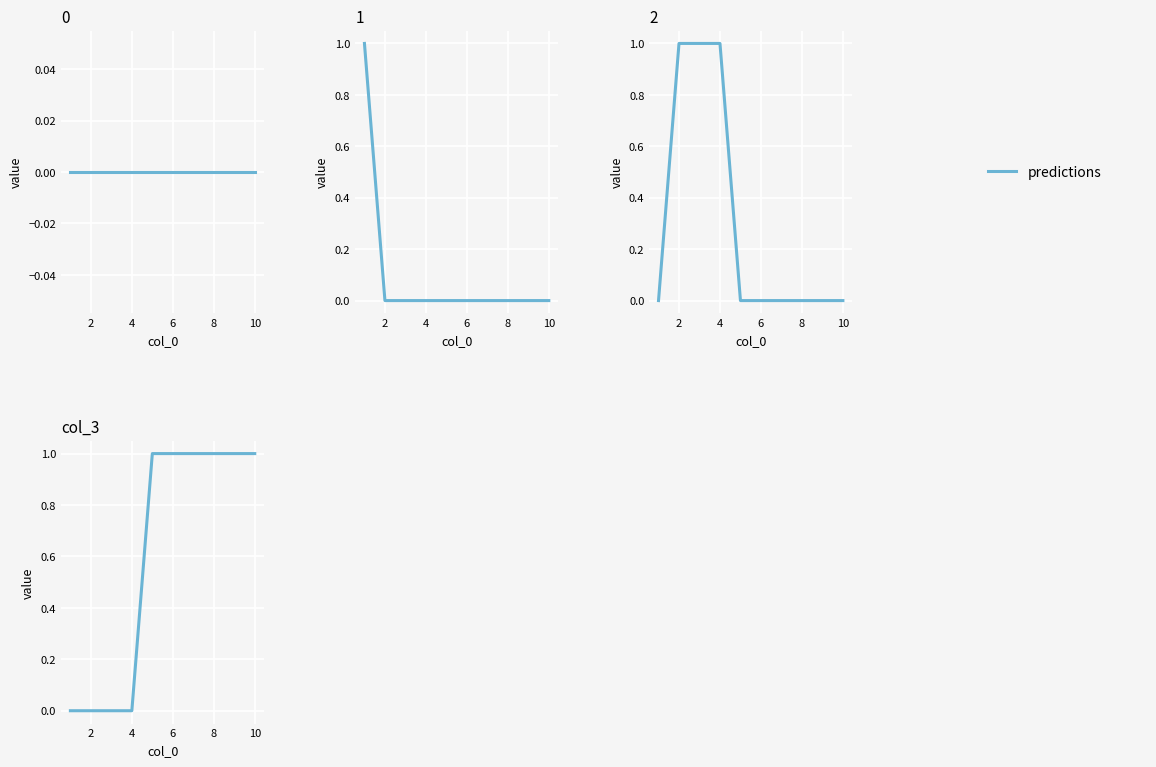

What is the sum of the values at 8 and 10?

2